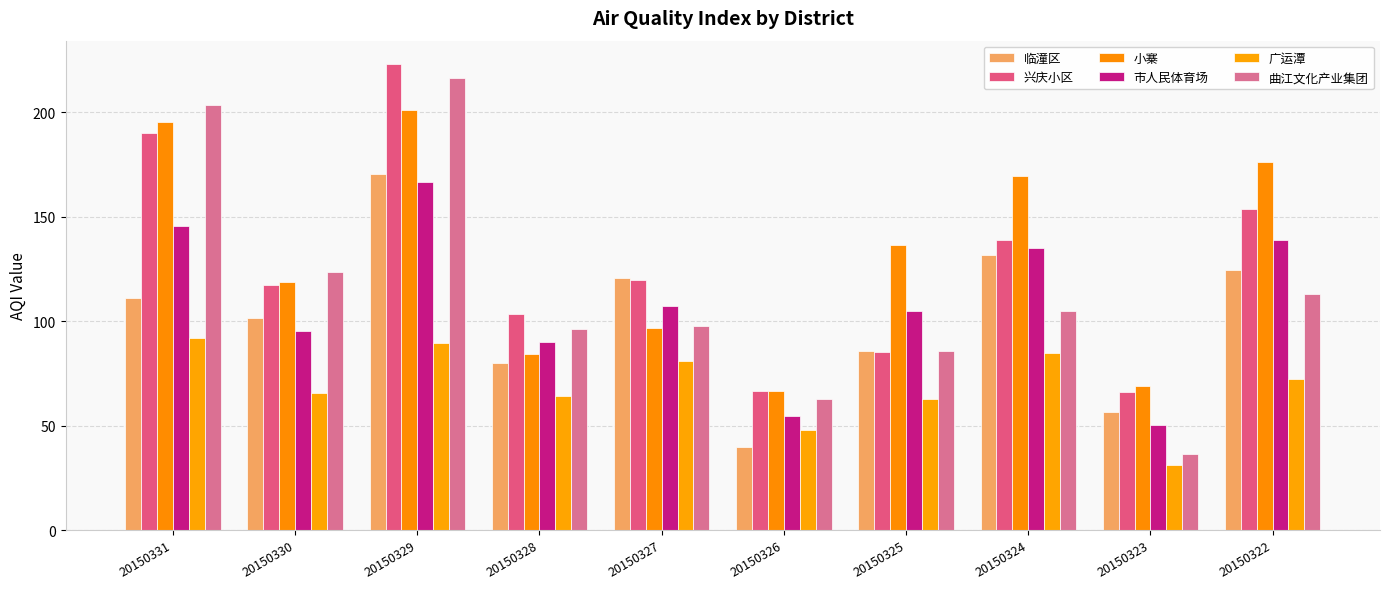

How many data points in 小寨 are above 136?

5